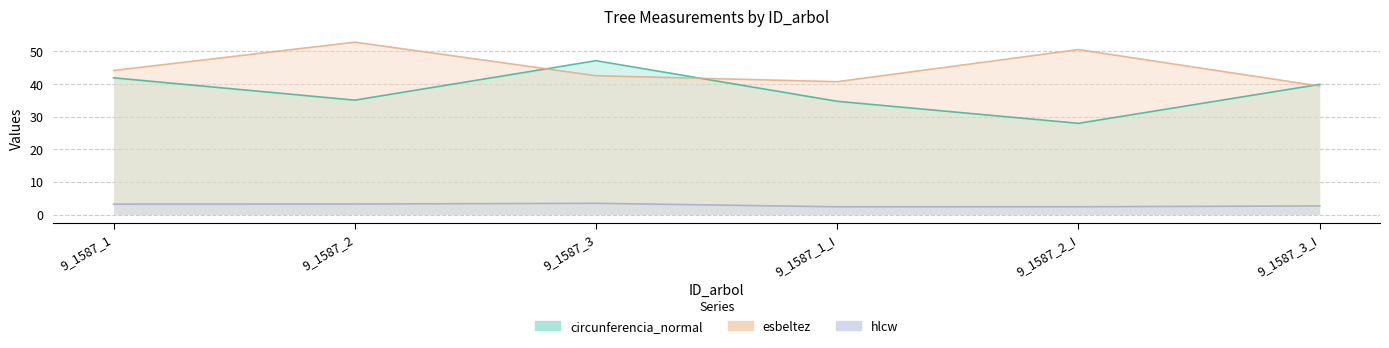

The esbeltez series shows 40.7 at 9_1587_1_I. True or false?

True